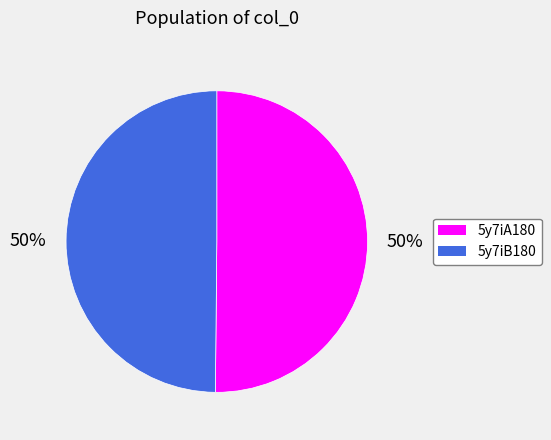

Approximately how many times larger is the value at 5y7iA180 compared to 5y7iB180?

1.0